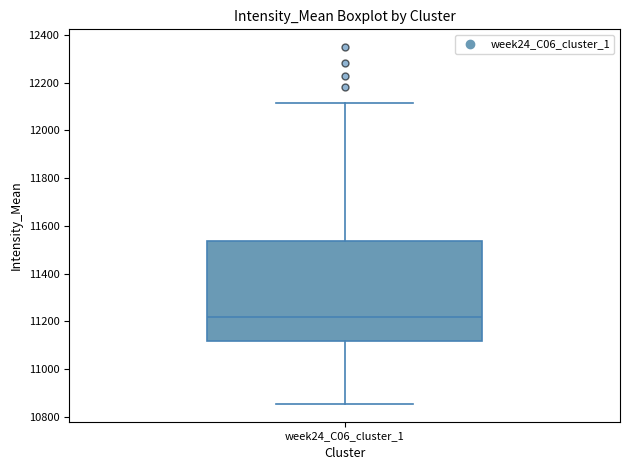

Where does the median line of the box for week24_C06_cluster_1 sit on the y-axis? The values are not printed on the chart, so give them approximately, as read against the axis.

11220